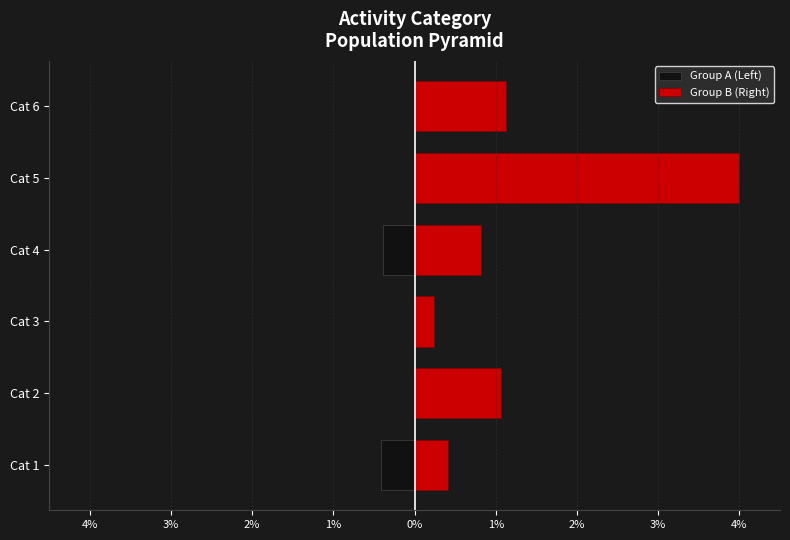

Which has a higher value, 1% or 1%?

1%